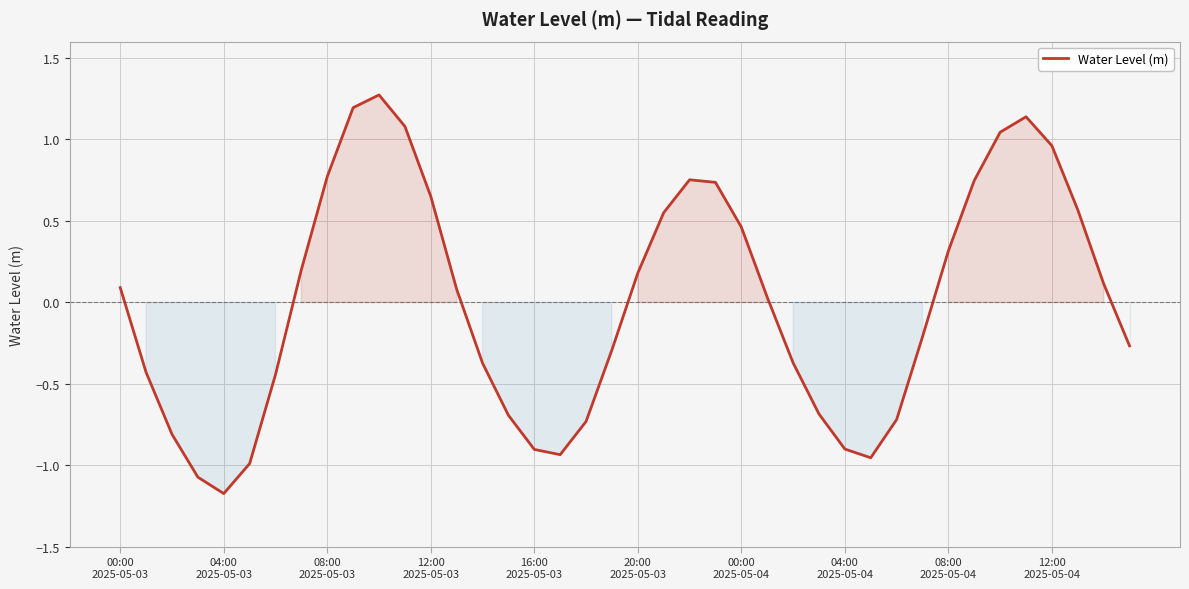

What is the difference between the maximum and minimum values?

2.4